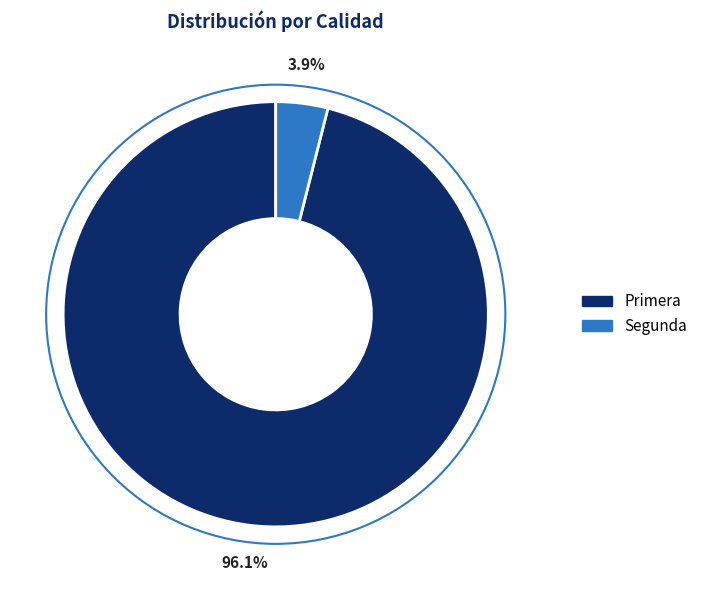

Is there any slice that represents more than half of the pie?

Yes